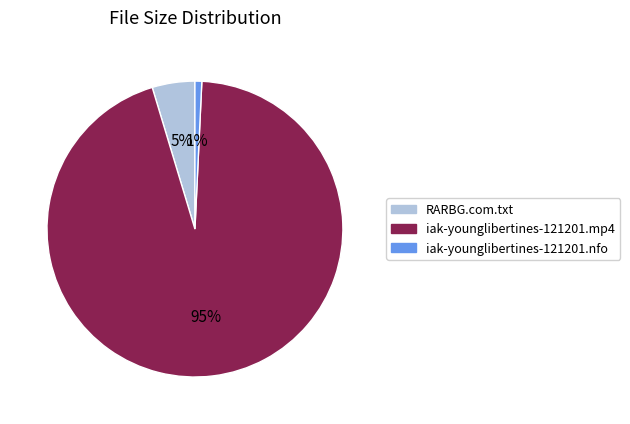

Is iak-younglibertines-121201.mp4 the majority of the pie?

Yes